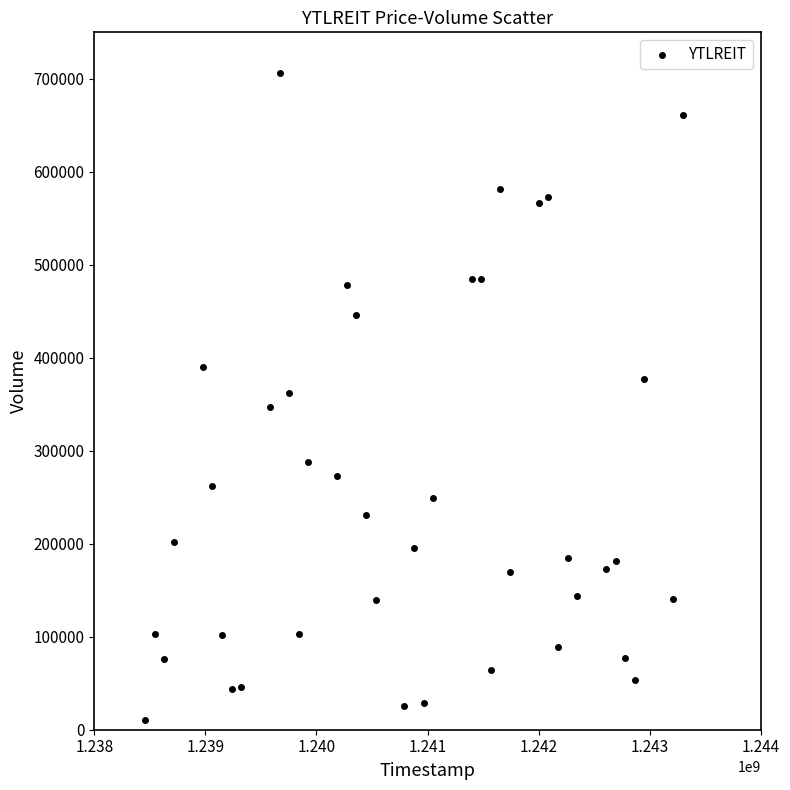

What is the range of Y values (max minus min)?

696200